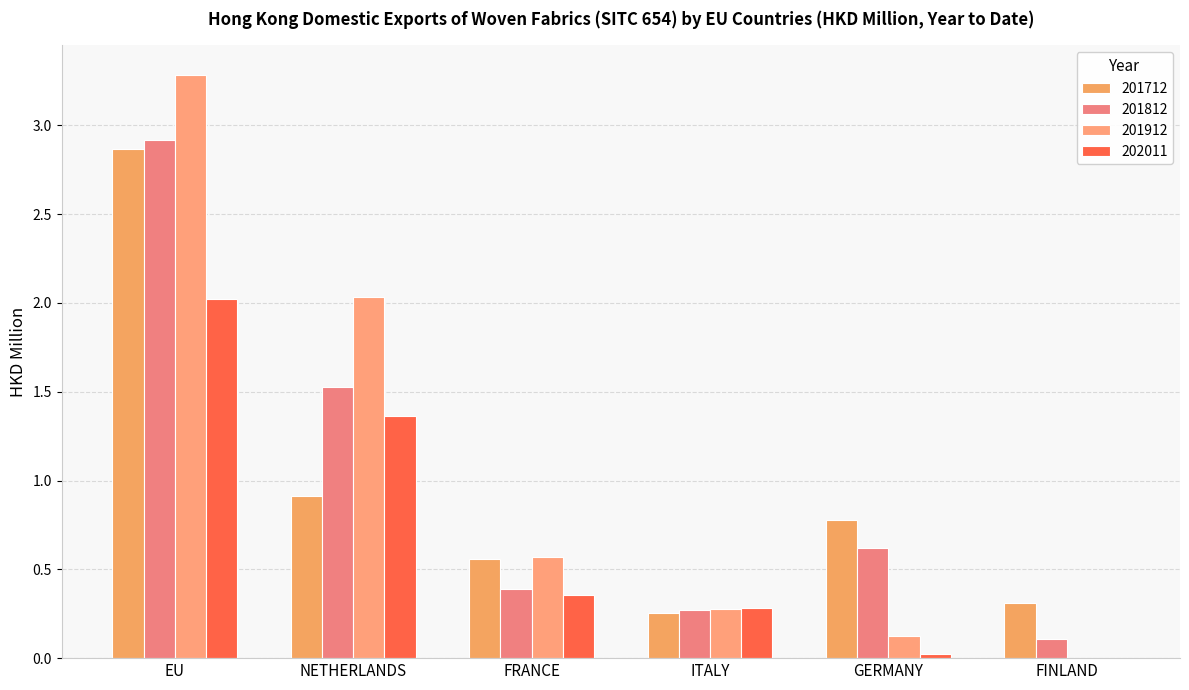

Which series has the widest spread of values?

201912